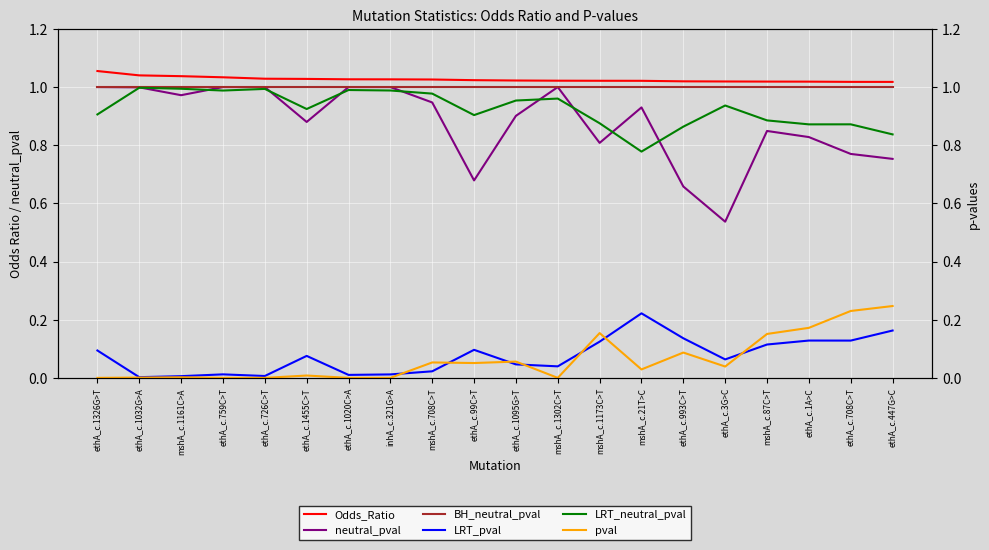

True or false: neutral_pval and Odds_Ratio cross at least once.

False